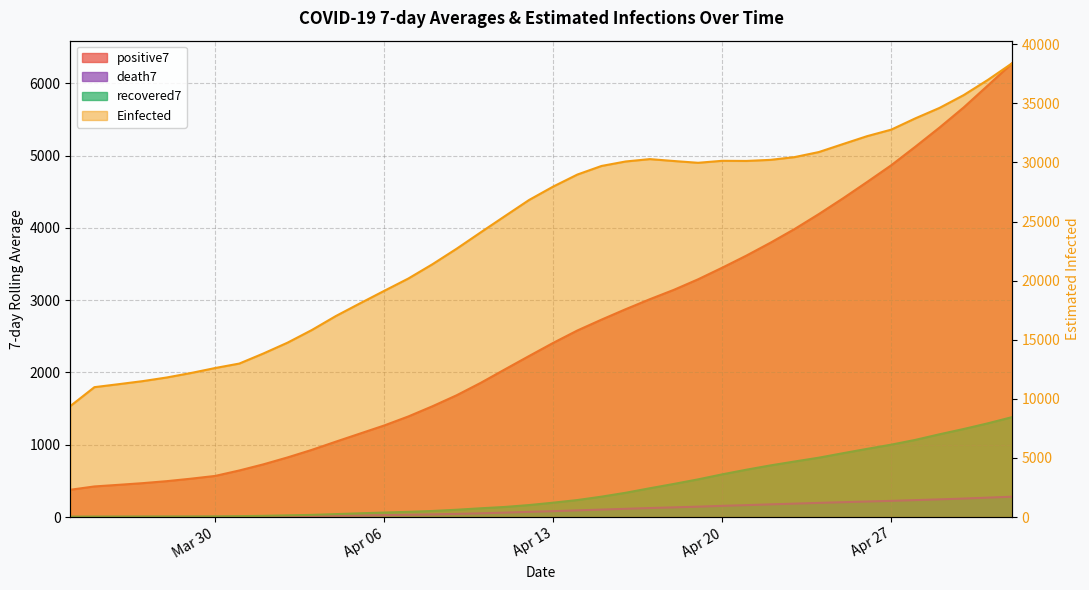

What is the total value across all series at 2020-03-27?

11985.1